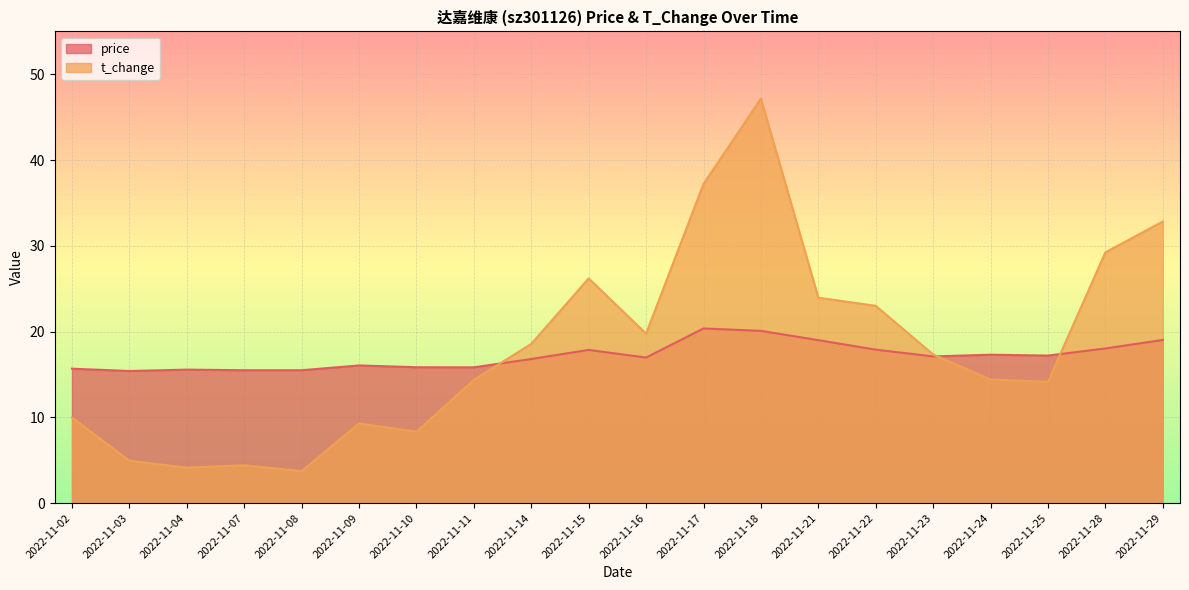

Reading left to right, what are all the values shown in this chart?

price: 2022-11-02=15.7	2022-11-03=15.4	2022-11-04=15.6	2022-11-07=15.5	2022-11-08=15.5	2022-11-09=16.1	2022-11-10=15.8	2022-11-11=15.8	2022-11-14=16.8	2022-11-15=17.9	2022-11-16=17.0	2022-11-17=20.4	2022-11-18=20.1	2022-11-21=19.0	2022-11-22=17.9	2022-11-23=17.1	2022-11-24=17.3	2022-11-25=17.2	2022-11-28=18.0	2022-11-29=19.0
t_change: 2022-11-02=10.0	2022-11-03=4.9	2022-11-04=4.1	2022-11-07=4.4	2022-11-08=3.7	2022-11-09=9.3	2022-11-10=8.3	2022-11-11=14.4	2022-11-14=18.6	2022-11-15=26.2	2022-11-16=19.8	2022-11-17=37.2	2022-11-18=47.2	2022-11-21=23.9	2022-11-22=23.0	2022-11-23=17.3	2022-11-24=14.4	2022-11-25=14.1	2022-11-28=29.2	2022-11-29=32.8